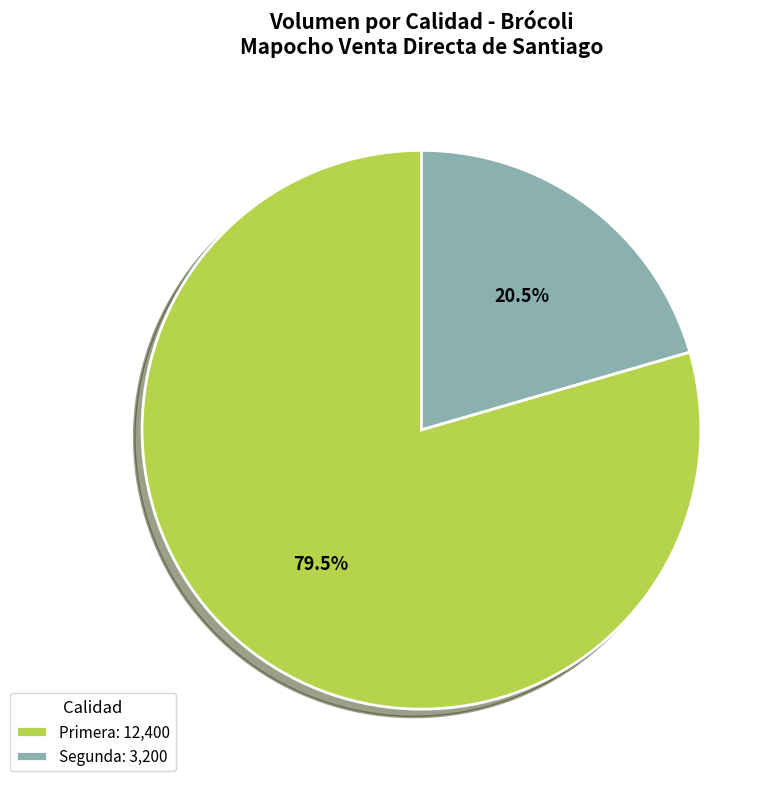

How much of the chart is everything except Segunda?

79.5%